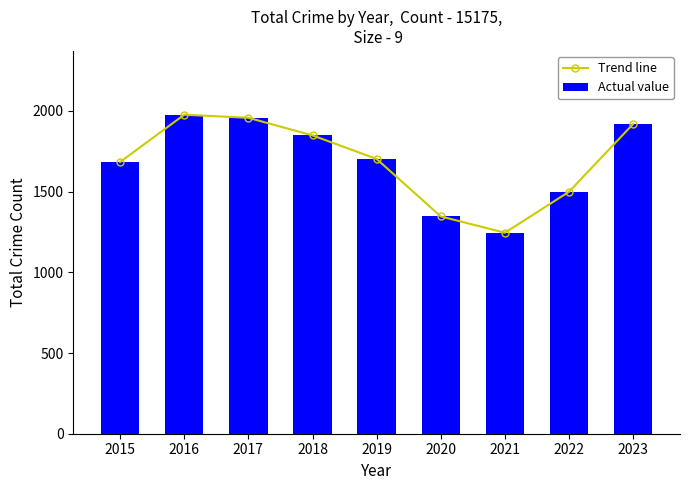

How many values in the Actual value series exceed 1702?

4